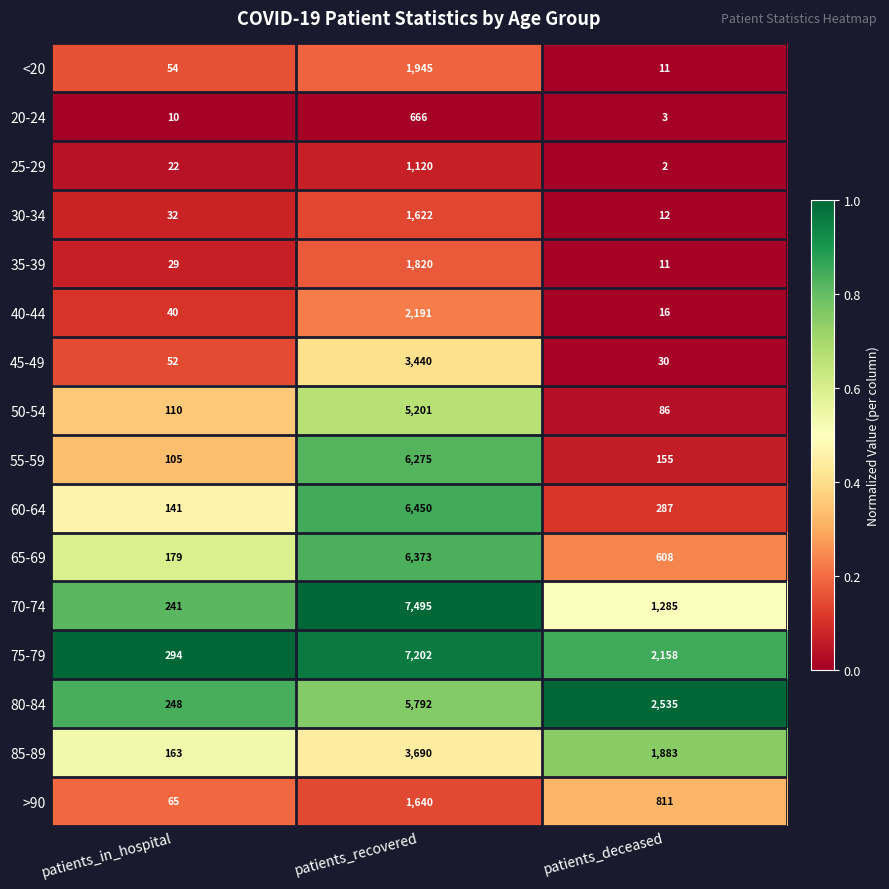

How many data points does each series have?

3